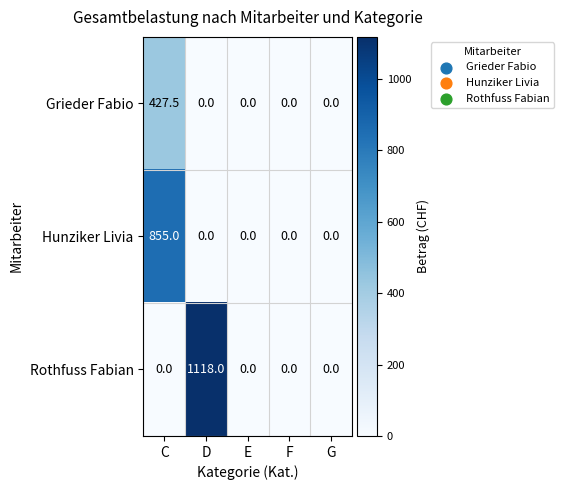

At how many categories does at least one series exceed 421?

2